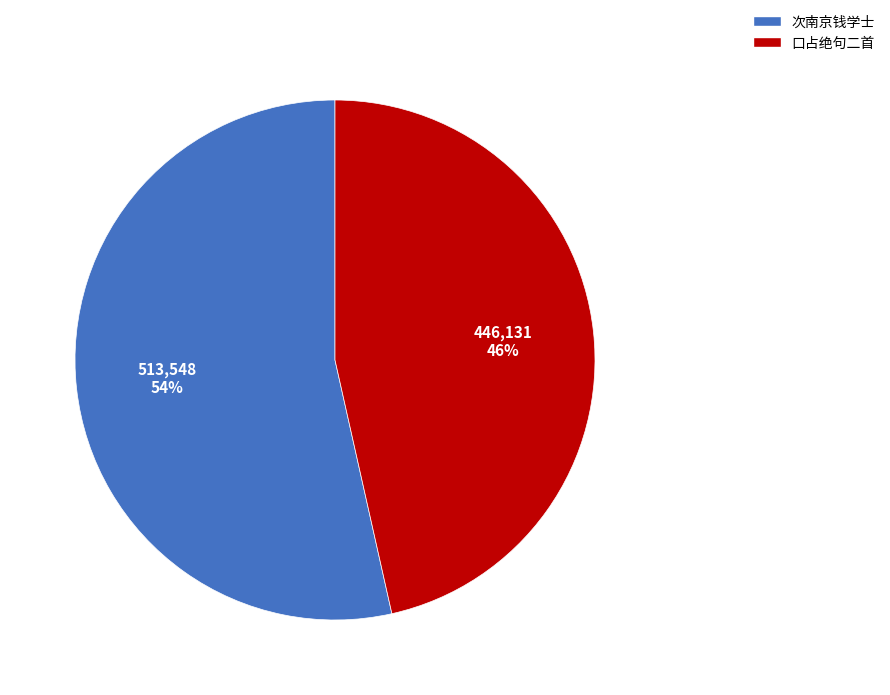

To the nearest percent, what is the average slice percentage?

50%